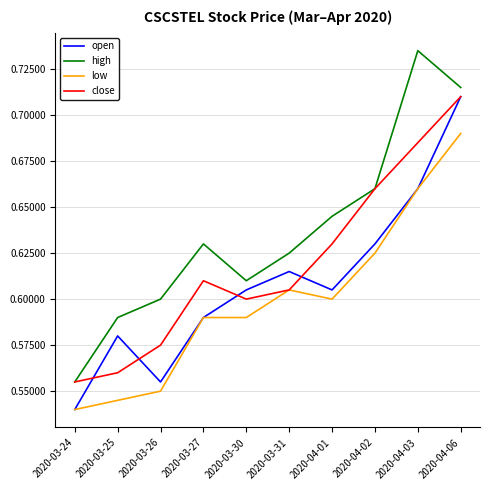

At which label does low reach its peak?

2020-04-06